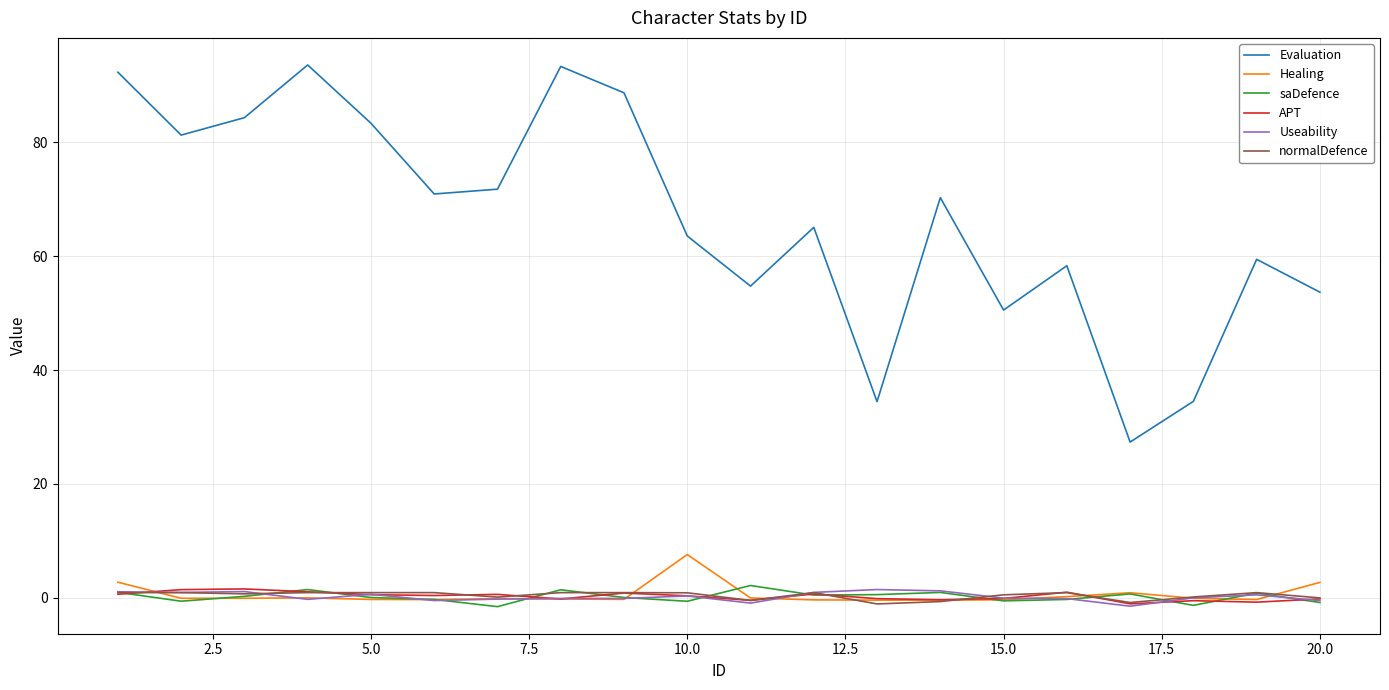

Which series has the largest total across all categories?

Evaluation